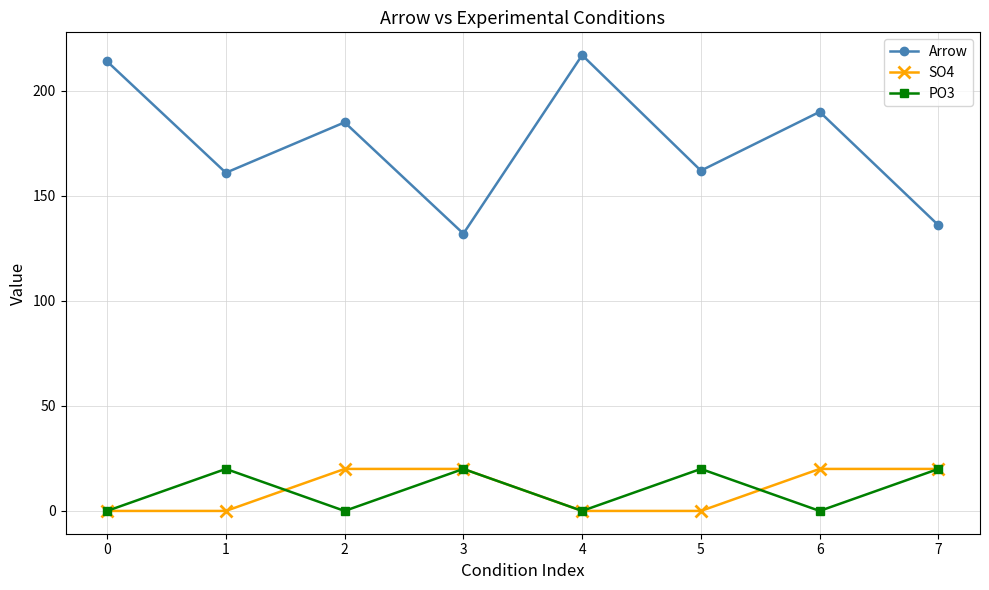

How many data points does each series have?

8